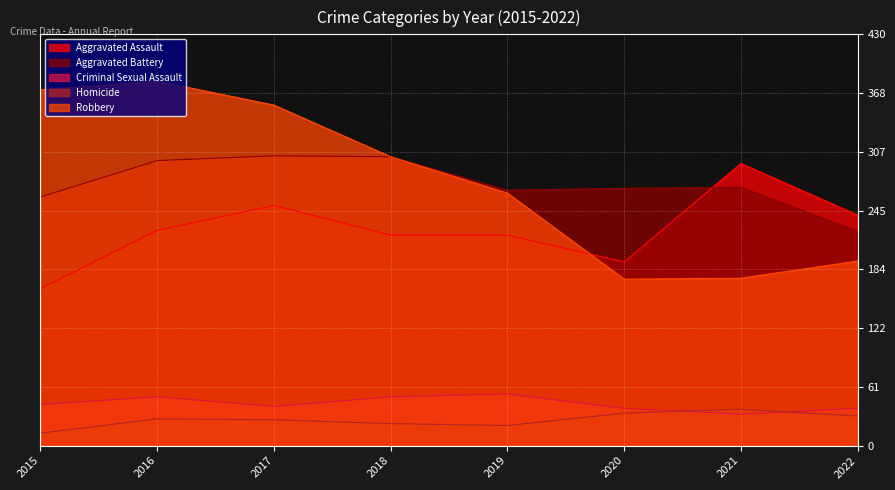

The Aggravated Assault series shows 220 at 2018. True or false?

True